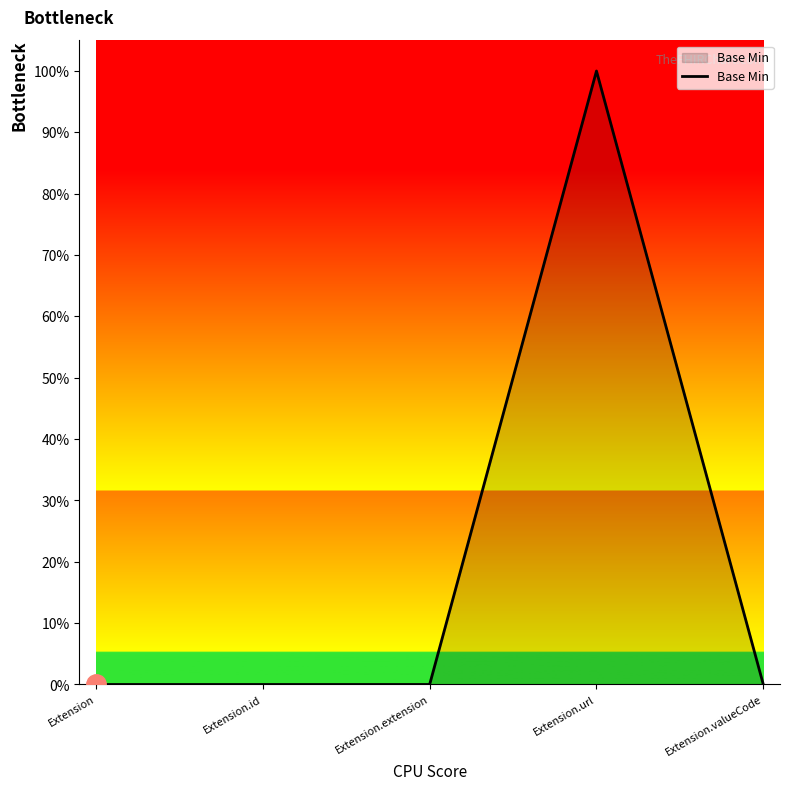

List the labels in order of value, smallest first.

Extension, Extension.id, Extension.extension, Extension.valueCode, Extension.url